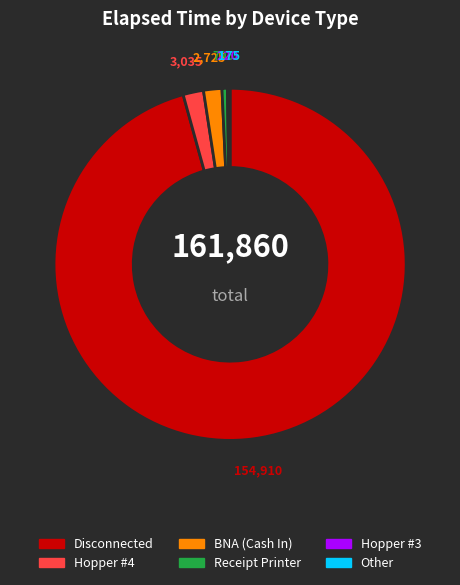

Does any single category account for the majority?

Yes